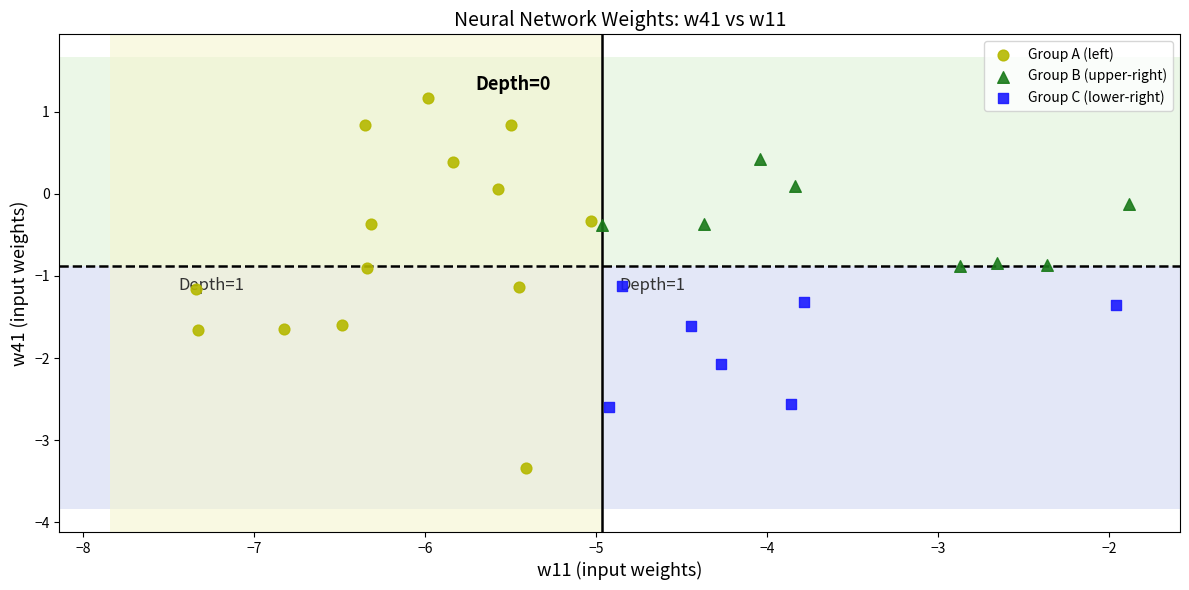

Which series reaches the maximum Y coordinate?

Group A (left)